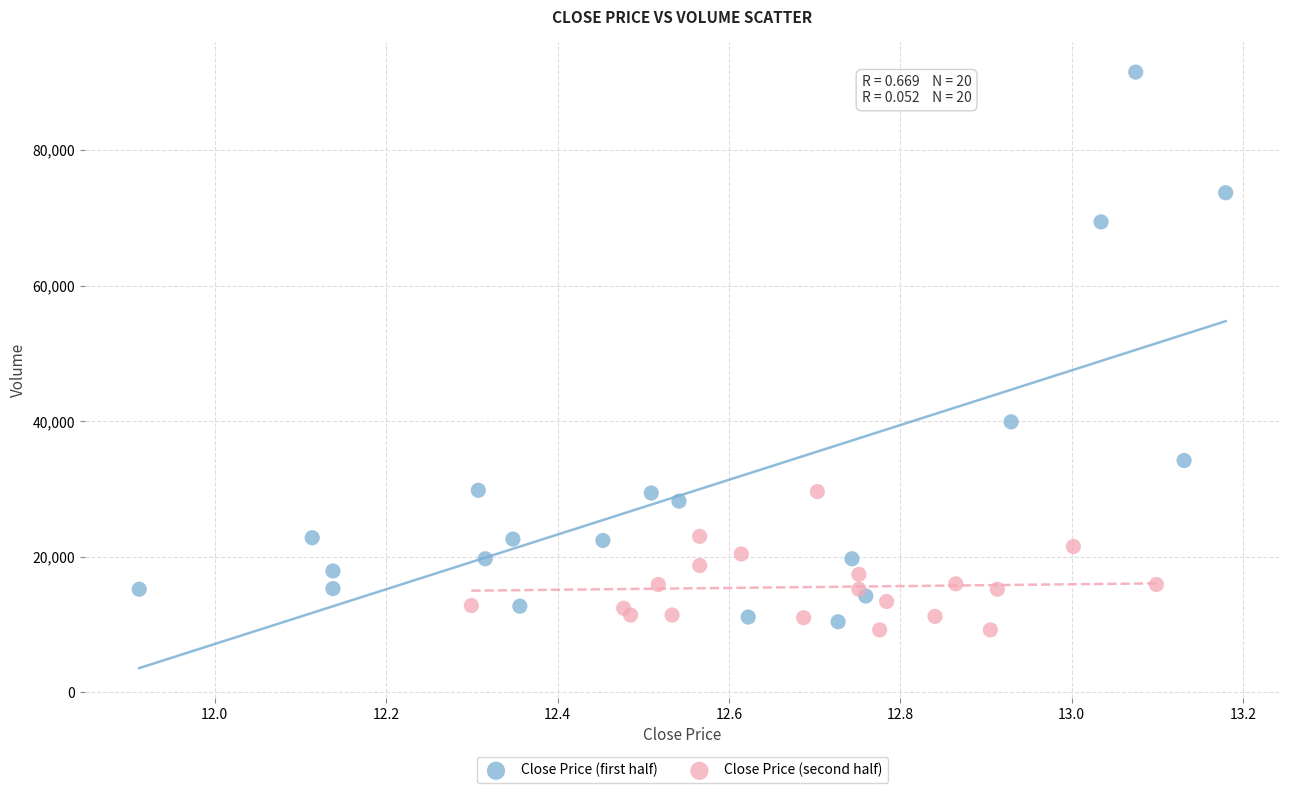

Which series has the largest Y range (max minus min)?

Close Price (first half)